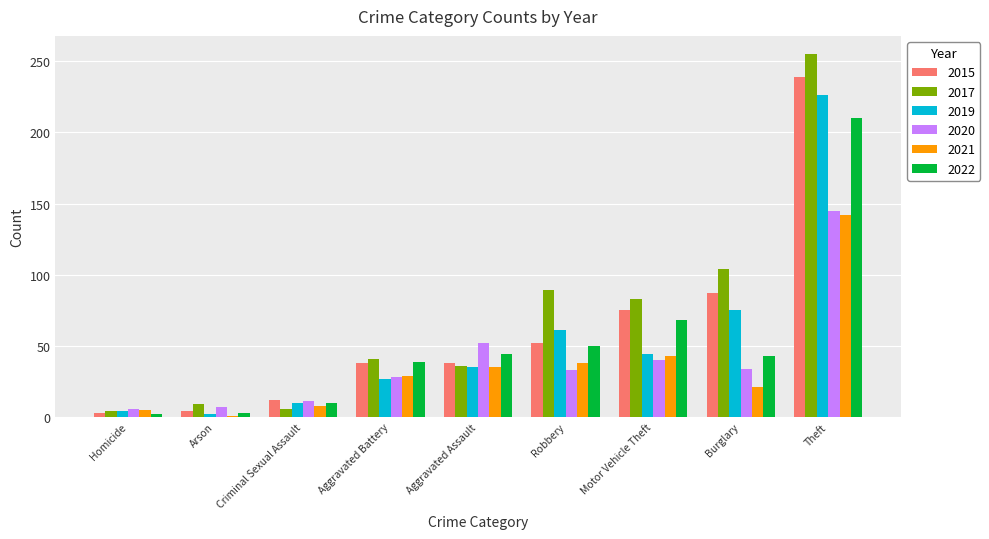

At which label is 2015 closest to 121?

Burglary